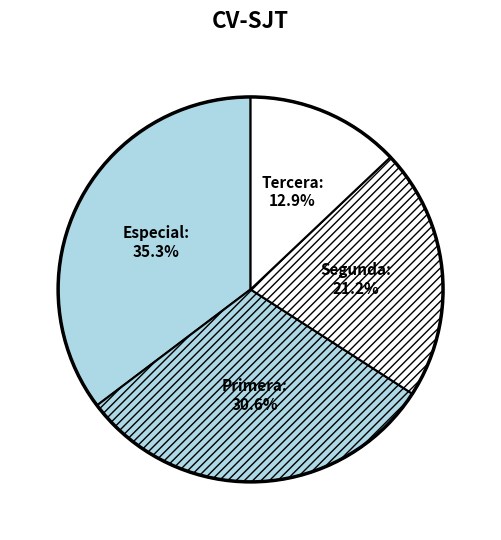

Which slice is the largest?

Especial